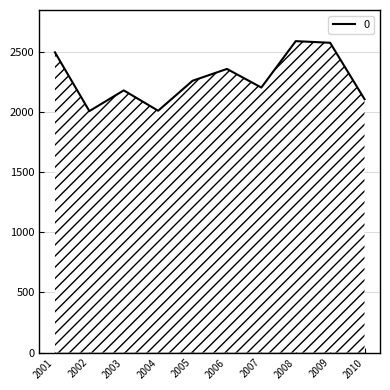

At which category does the data reach its first local peak?

2003